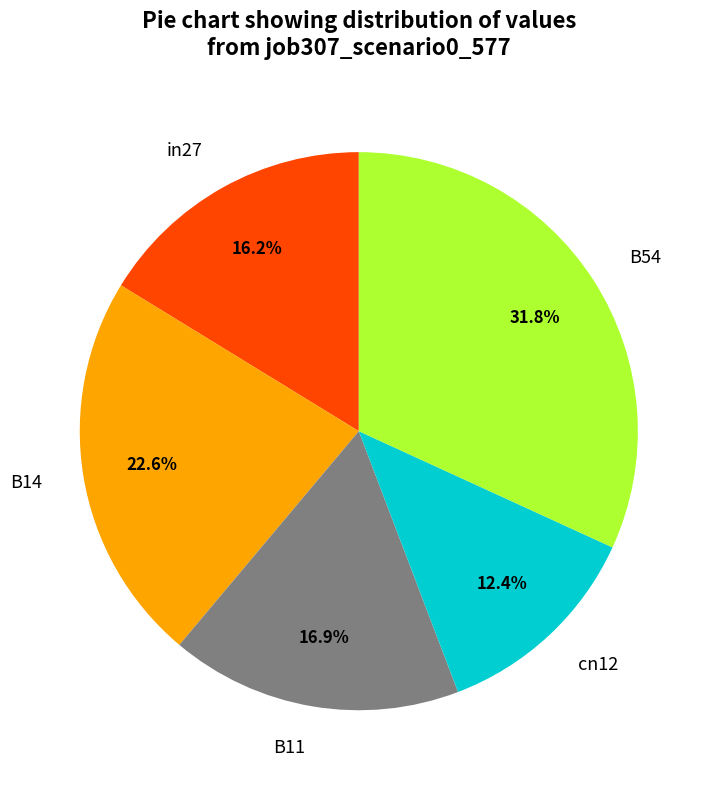

Which category has the smallest portion of the pie?

cn12